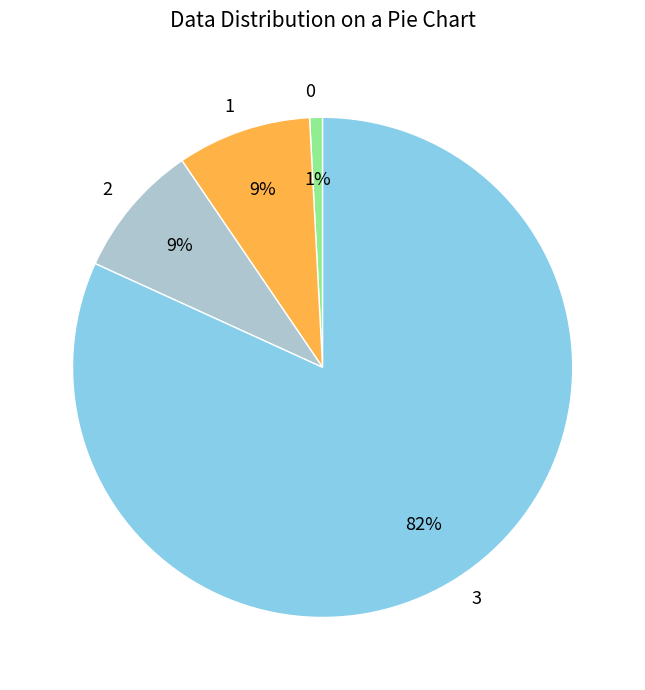

Count the number of slices in the pie.

4